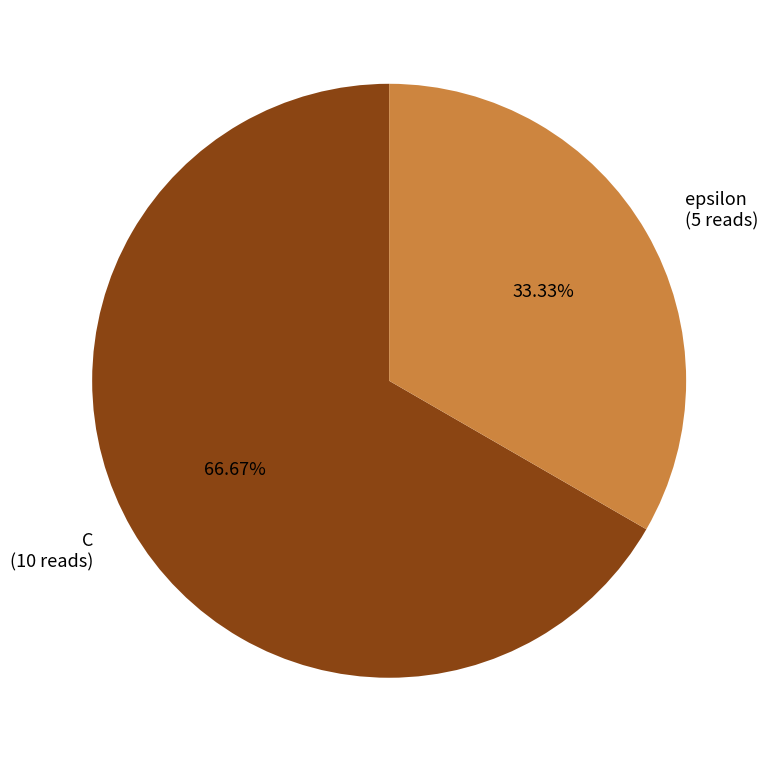

To the nearest percent, what percentage of the pie is C?

67%